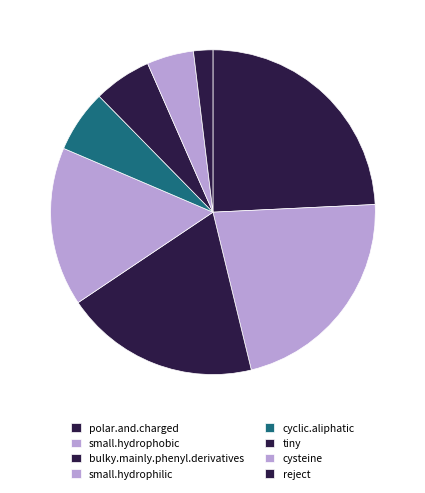

To the nearest percent, what is the difference between the largest and smallest slice percentages?

22%